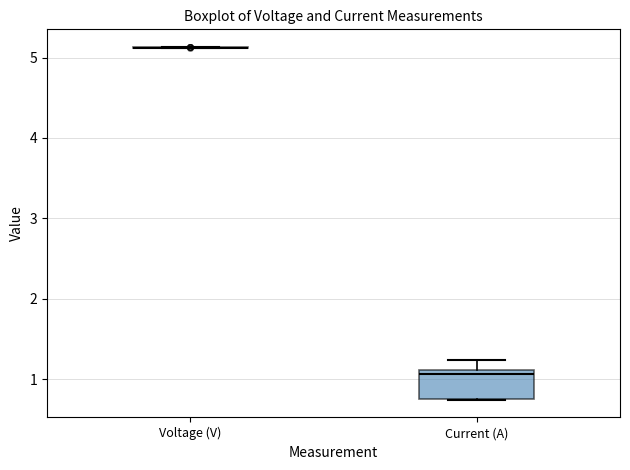

Reading left to right, read every box against the y-axis: the position of its median line, the range the box covers, and the ends of its whiskers. The values are not printed on the chart, so give them approximately, as read against the axis.

Voltage (V): box collapsed to a line at 5.1, whiskers 5.1 to 5.1
Current (A): median 1.1 (just below the box's upper edge), box 0.8 to 1.1, whiskers 0.7 to 1.2